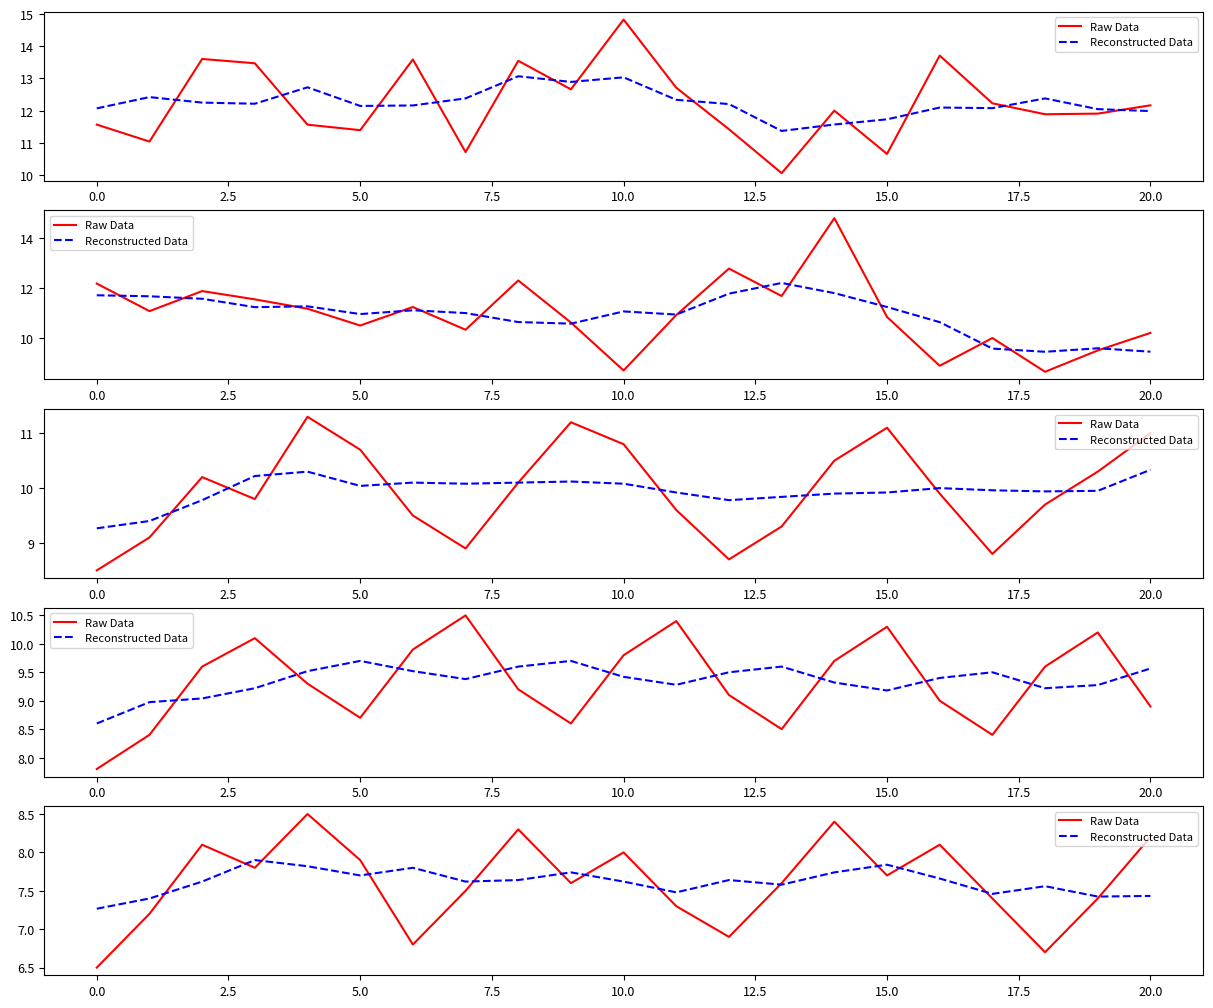

What is the value of the Reconstructed Data point at the 1st from the left?

7.3